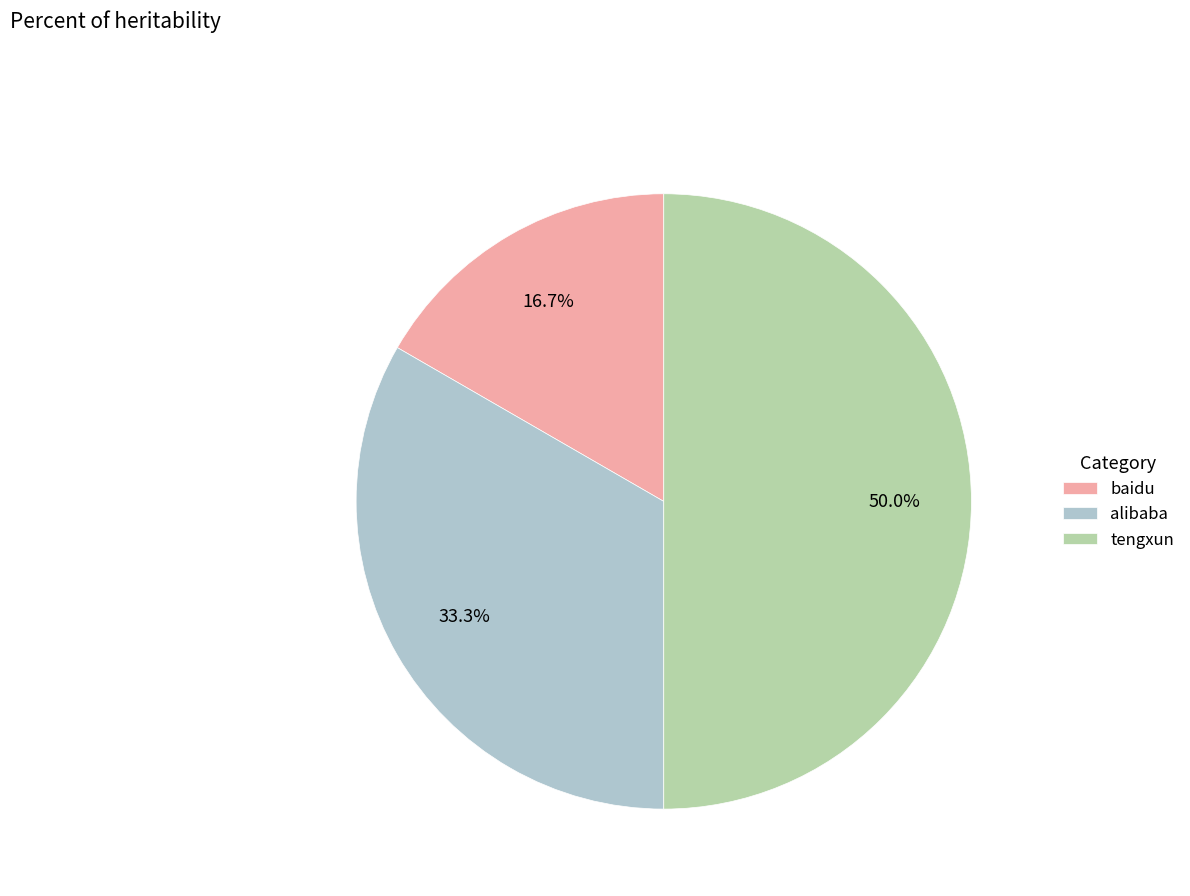

What is the ratio of the value at tengxun to the value at baidu?

3.0